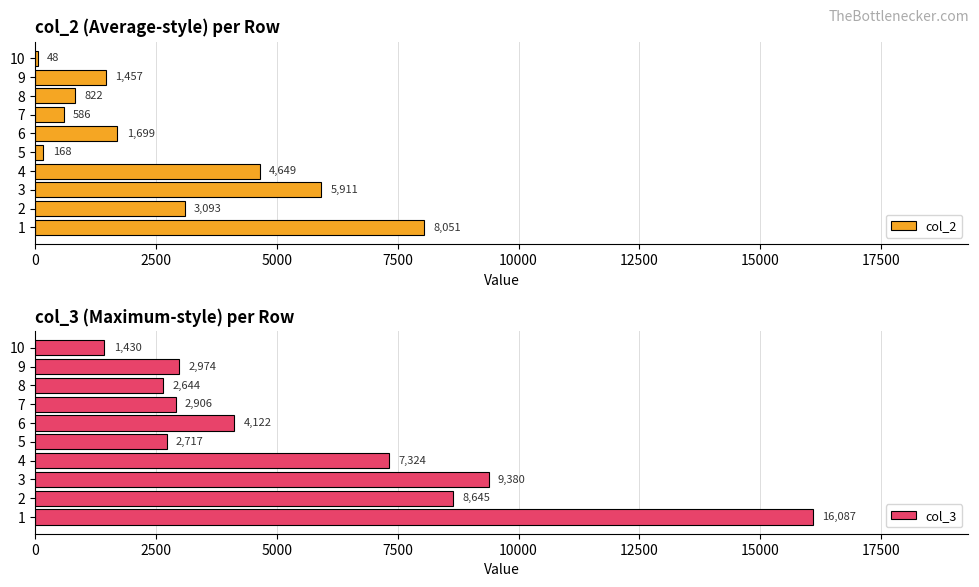

What is the maximum value for col_2?

8051